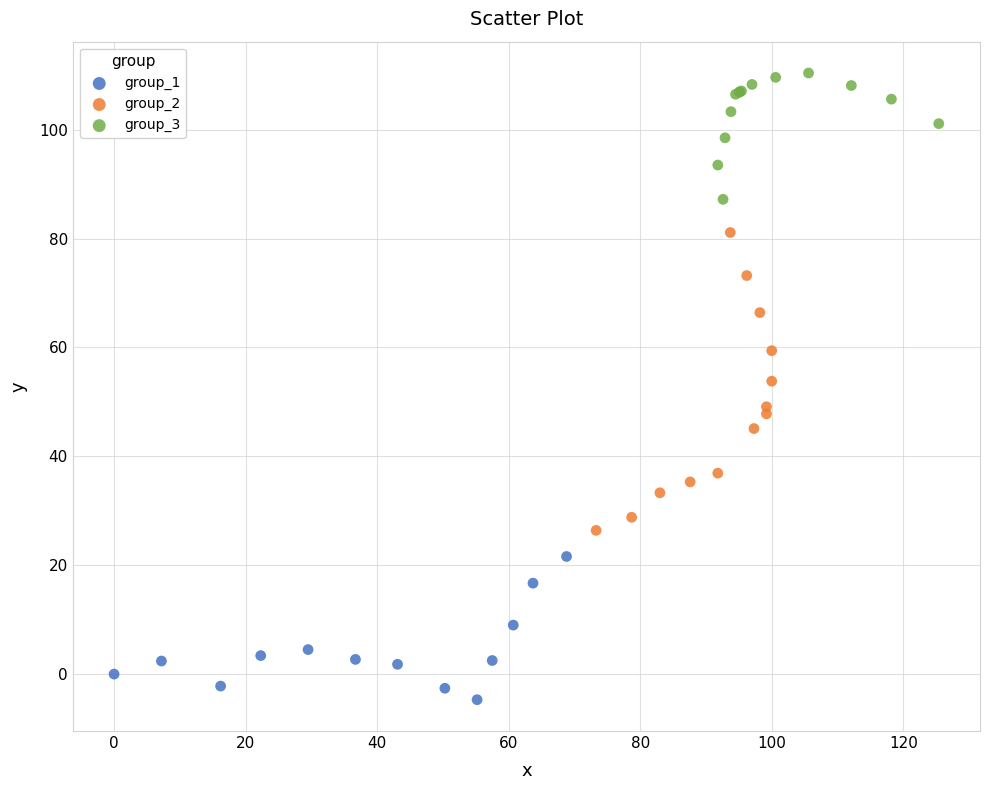

Which series contains the highest Y value?

group_3